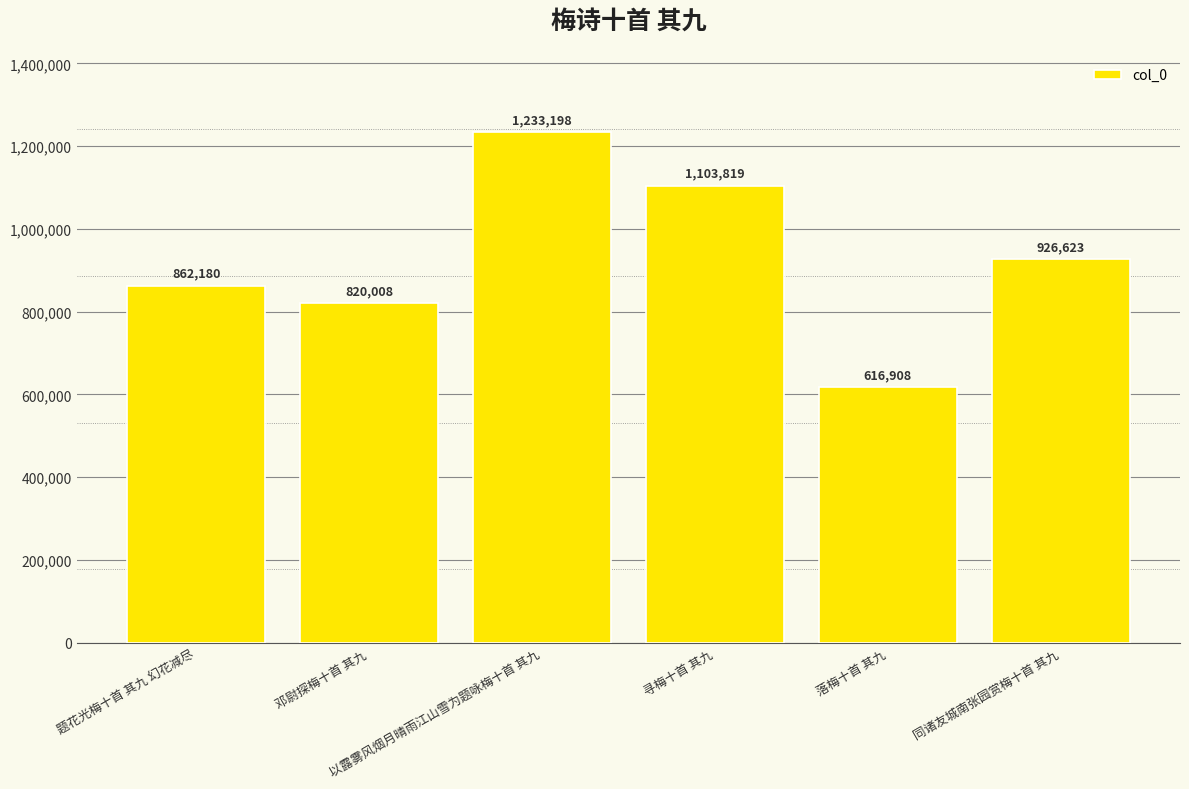

Approximately how many times larger is the value at 邓尉探梅十首 其九 compared to 题花光梅十首 其九 幻花减尽?

1.0